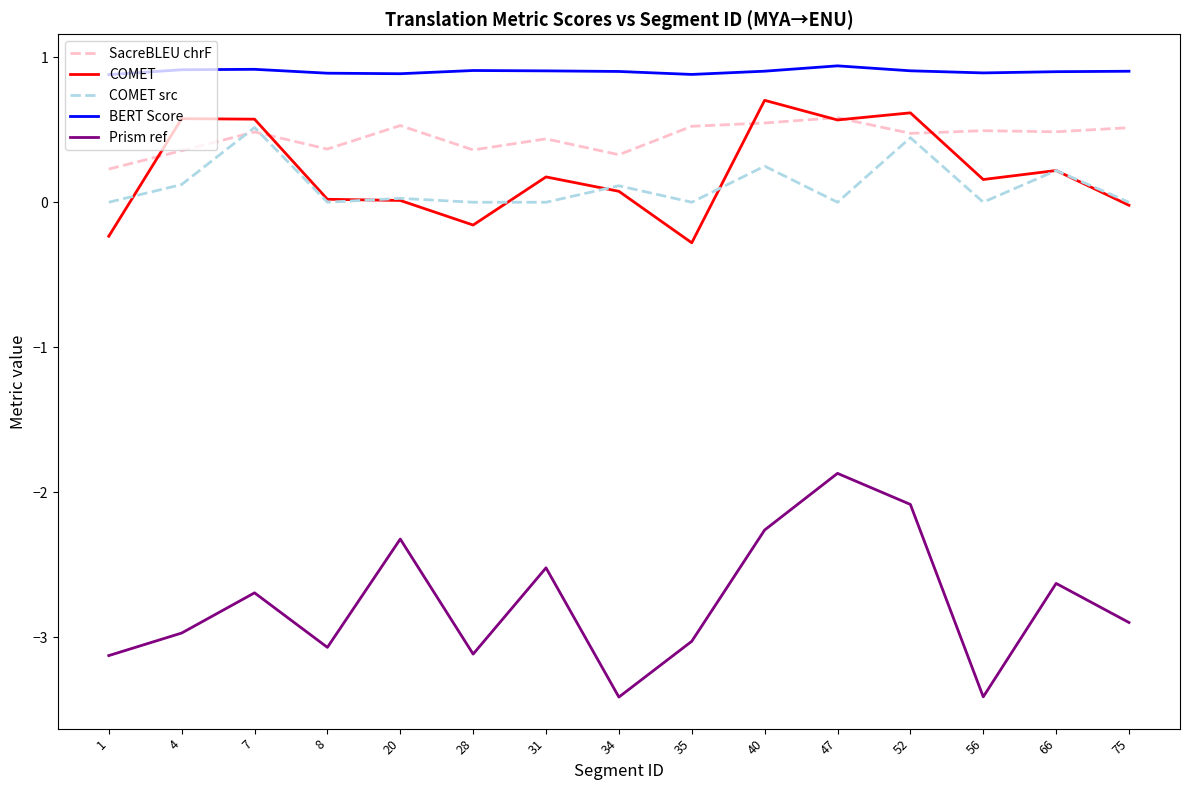

Is the value of COMET src at 31 greater than the value of COMET at 66?

No